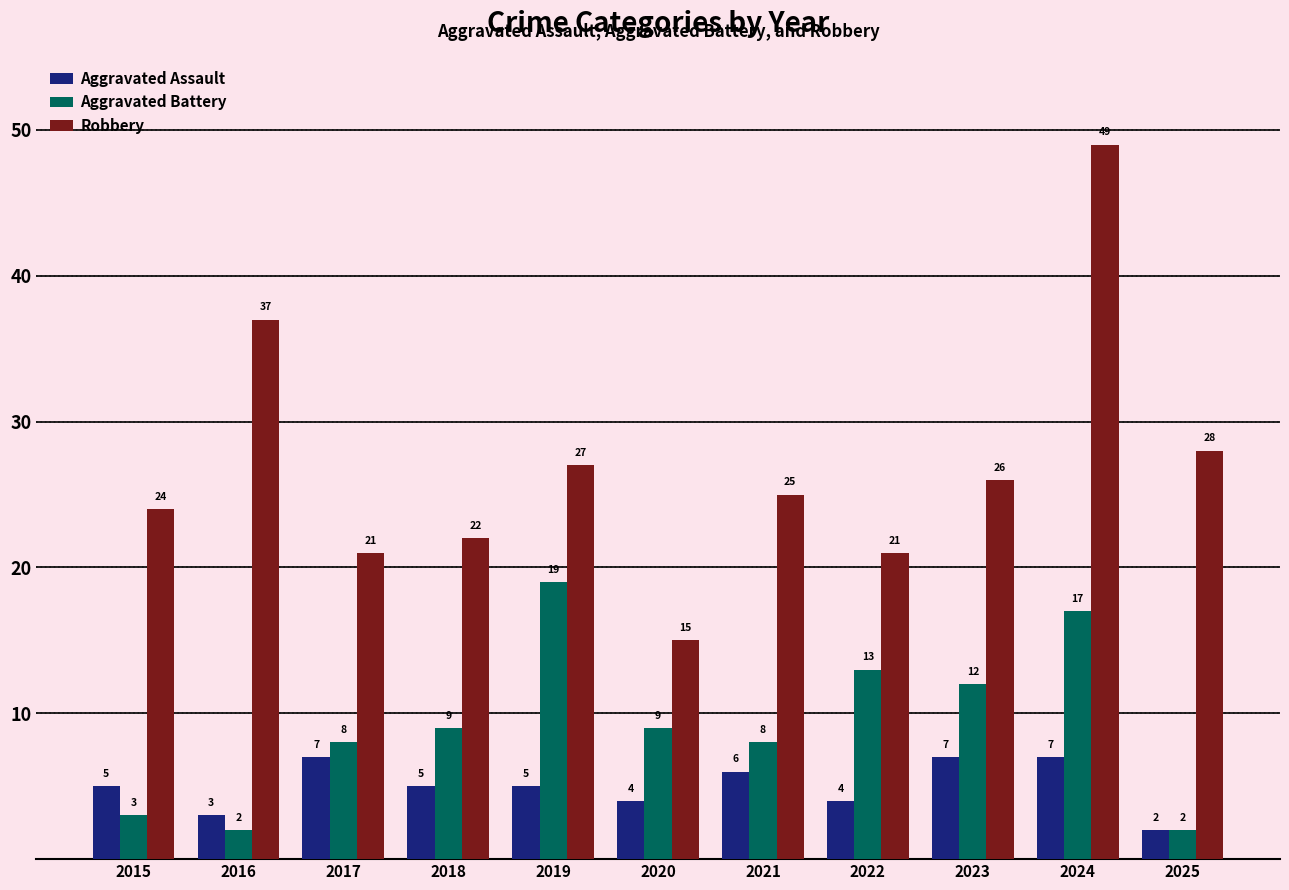

Reading left to right, list all the values displayed in this chart.

Aggravated Assault: 2015=5	2016=3	2017=7	2018=5	2019=5	2020=4	2021=6	2022=4	2023=7	2024=7	2025=2
Aggravated Battery: 2015=3	2016=2	2017=8	2018=9	2019=19	2020=9	2021=8	2022=13	2023=12	2024=17	2025=2
Robbery: 2015=24	2016=37	2017=21	2018=22	2019=27	2020=15	2021=25	2022=21	2023=26	2024=49	2025=28